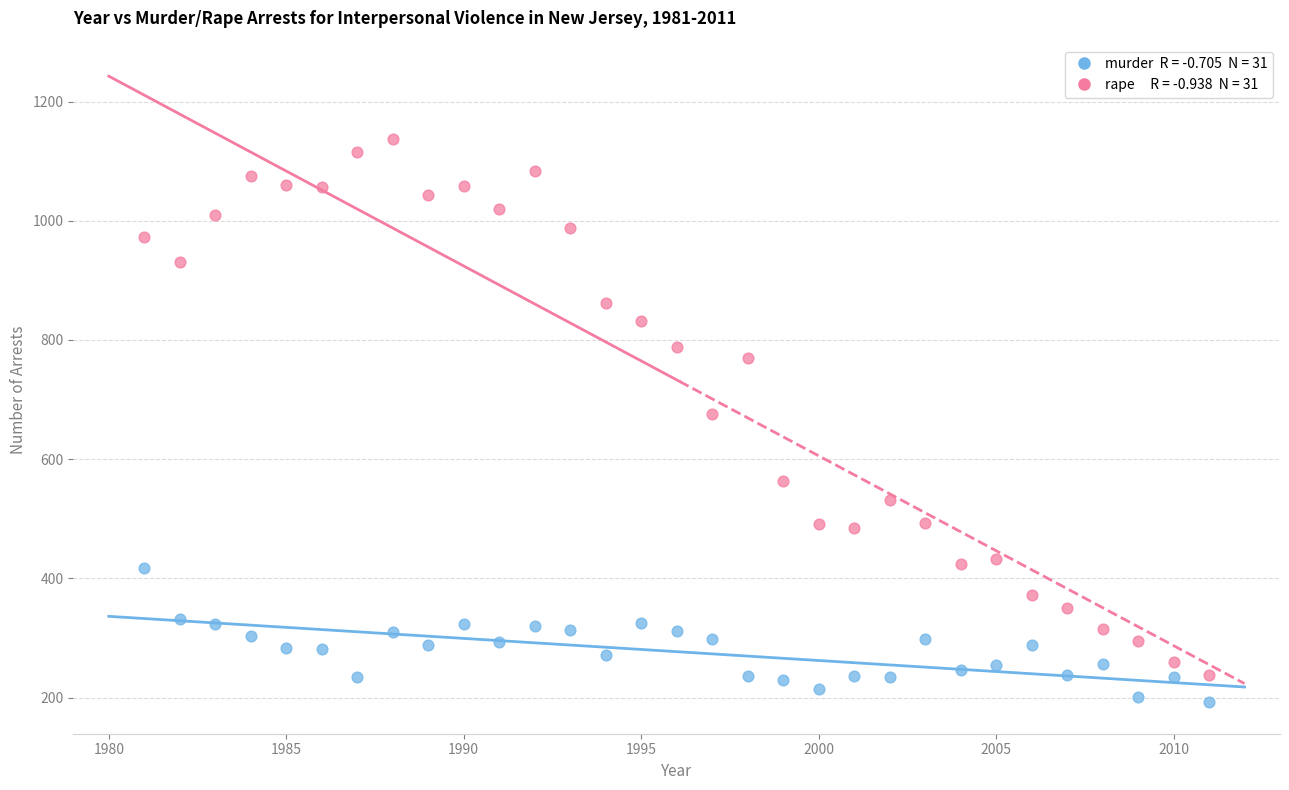

Across all data points, what is the range of Y values (max minus min)?

945